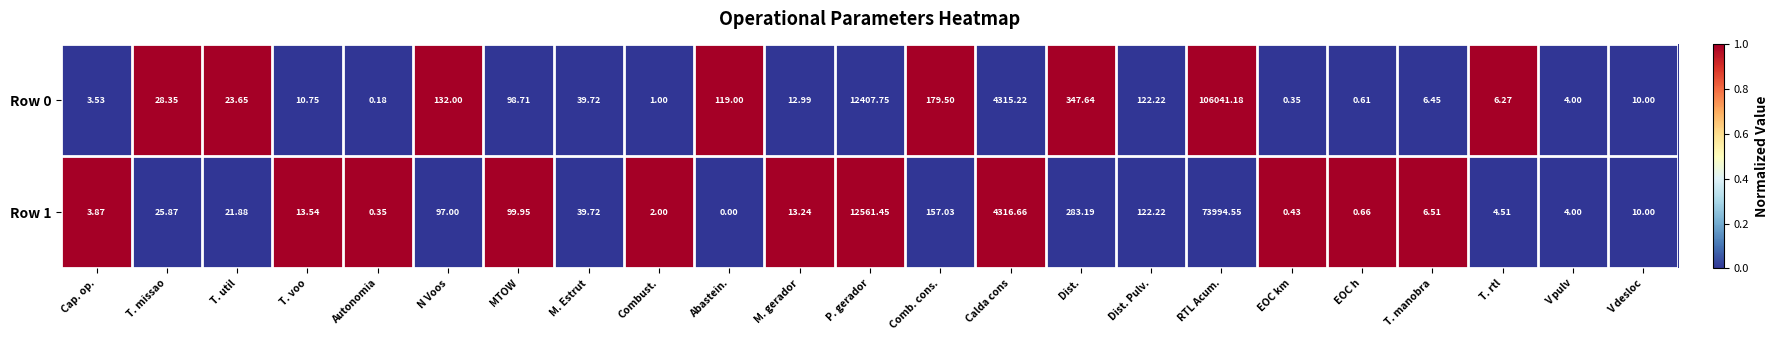

What is the difference between the highest and lowest values at T. voo?

2.8